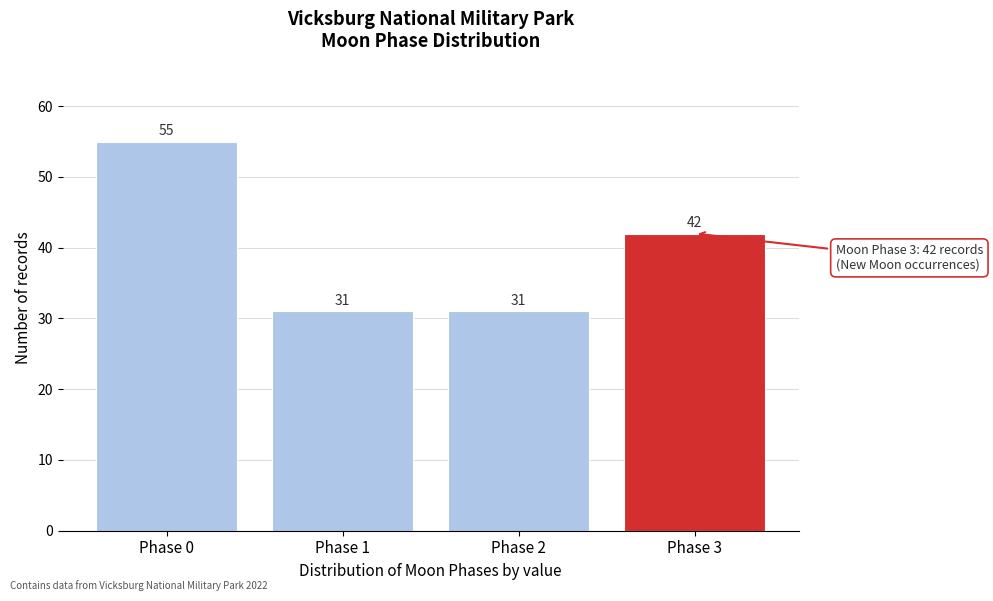

Reading right to left, extract all data points from this chart.

42	31	31	55